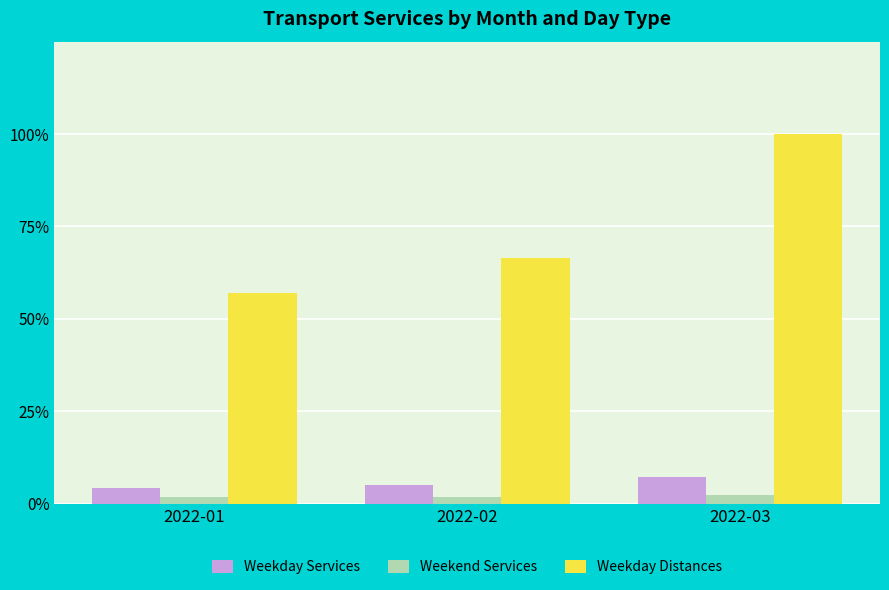

List the series in order of their peak value, lowest first.

Weekend Services, Weekday Services, Weekday Distances